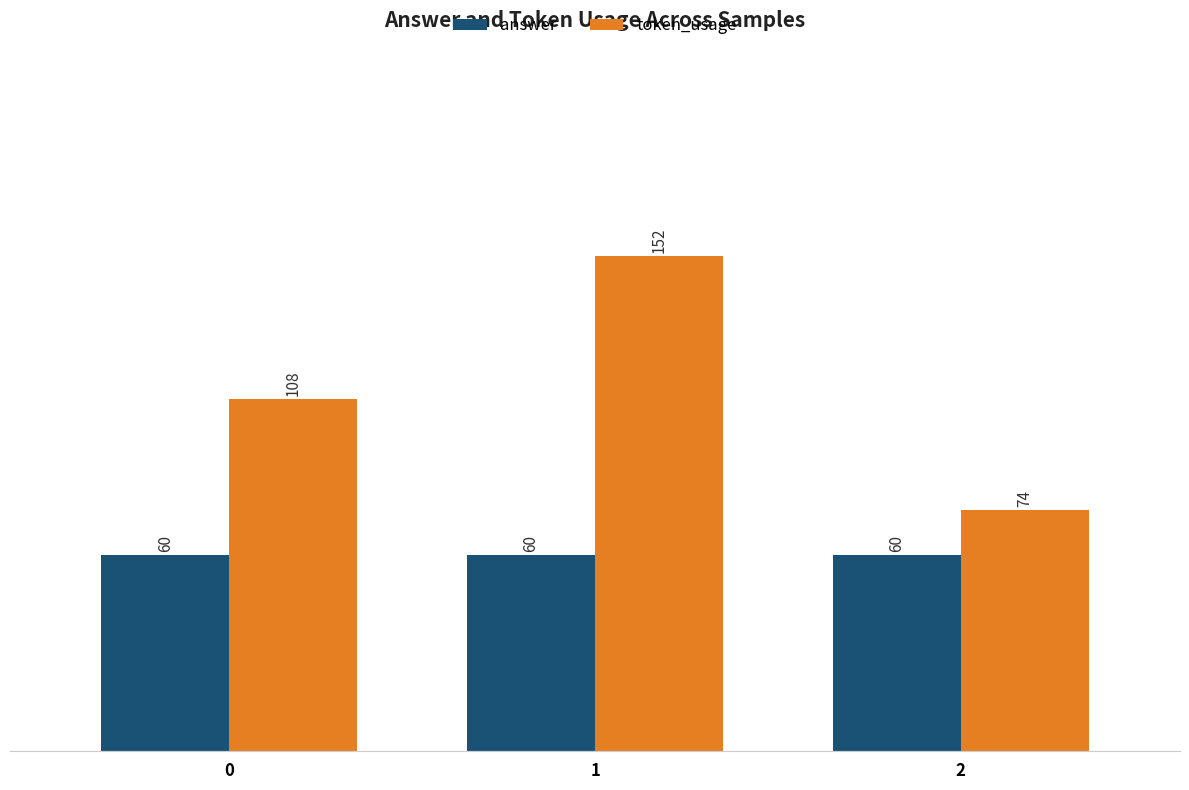

Is the value of answer at 0 greater than the value of token_usage at 0?

No